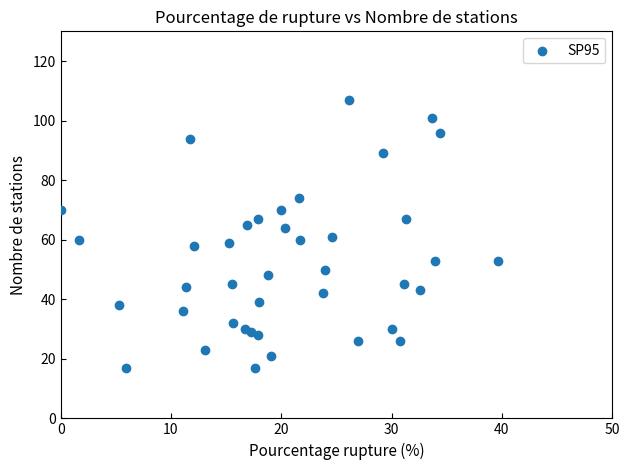

Count the number of points in this scatter plot.

40